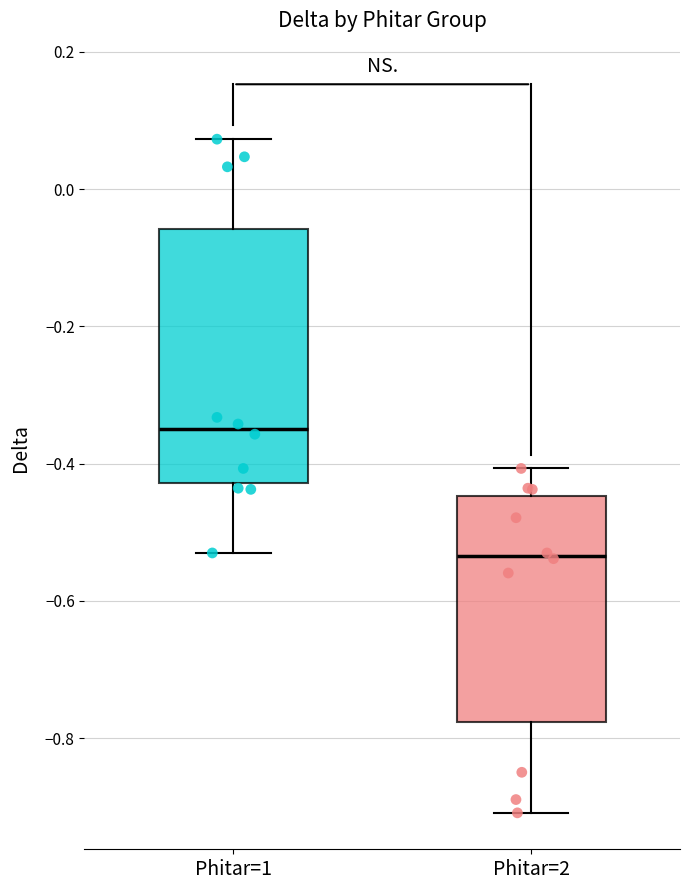

Comparing the boxes themselves (not the whiskers), which one is the tallest?

Phitar=1